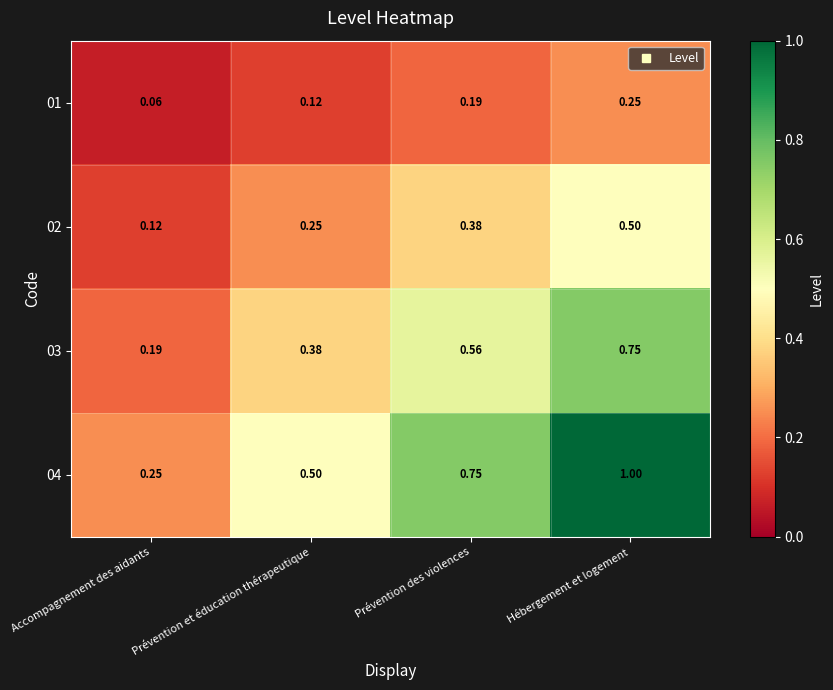

At which category is the sum across all series the highest?

Hébergement et logement